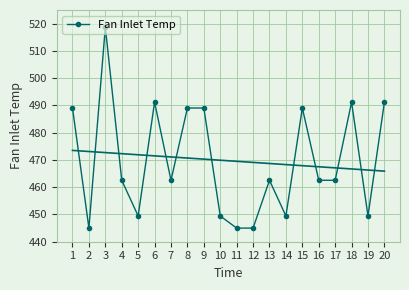

Rank the categories by value from highest to lowest.

3, 6, 18, 20, 1, 8, 9, 15, 4, 7, 13, 16, 17, 5, 10, 14, 19, 2, 11, 12